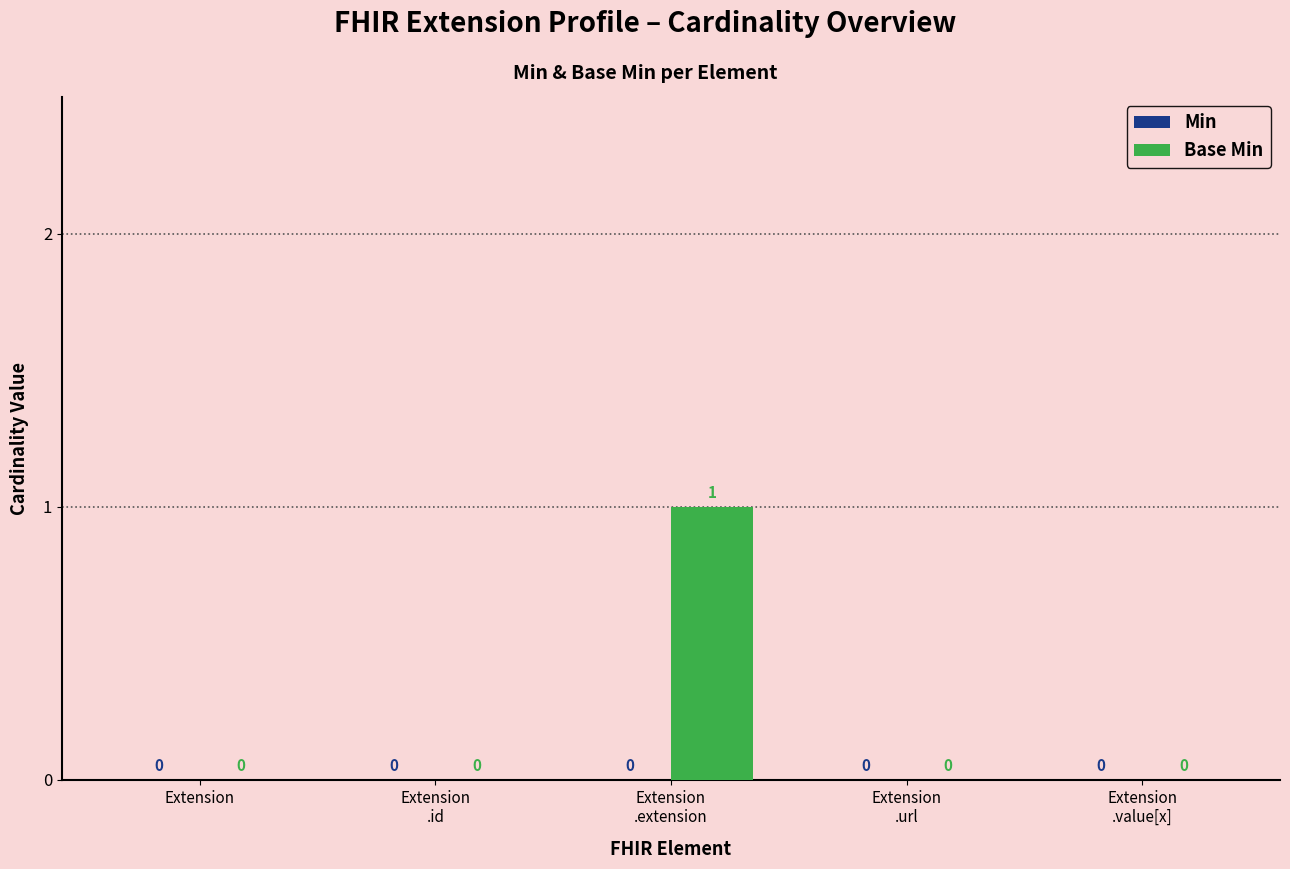

The chart shows a value of 1 at Extension. True or false?

False